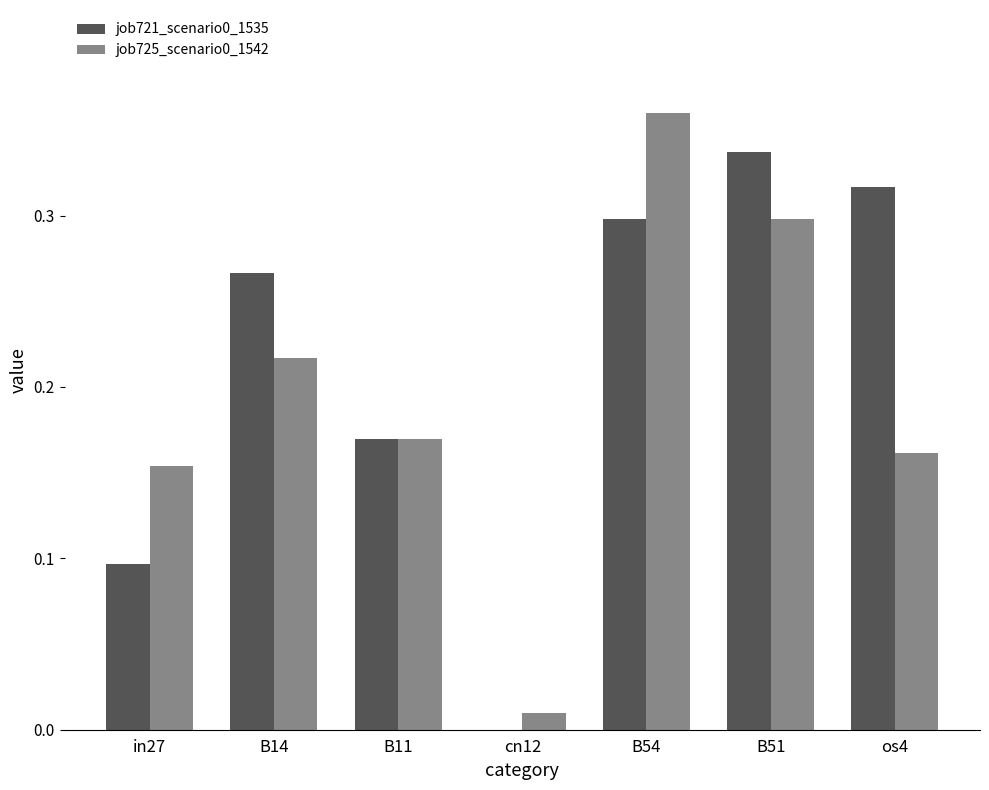

Which label corresponds to the largest value in the chart?

B54